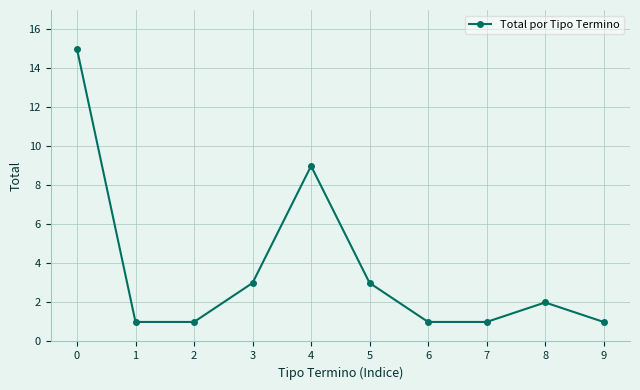

Approximately how many times larger is the value at 1 compared to 2?

1.0